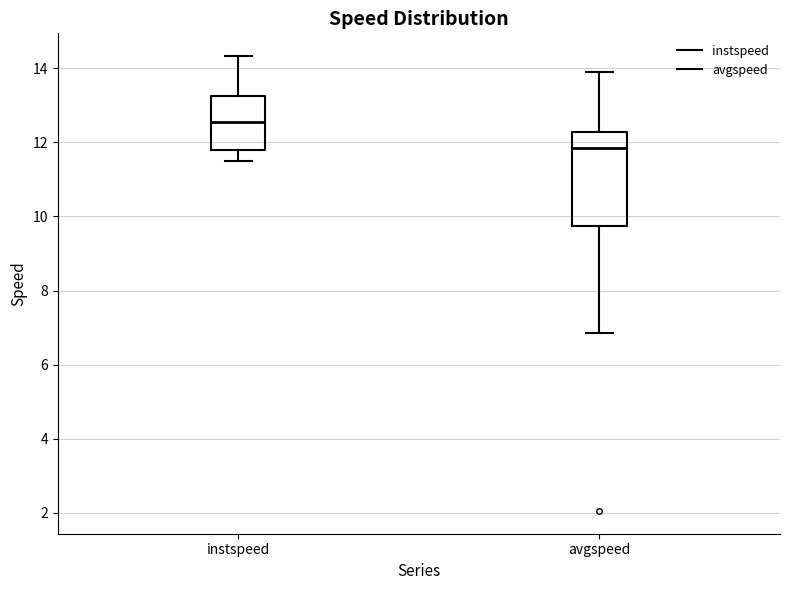

Which box has the highest median line?

instspeed